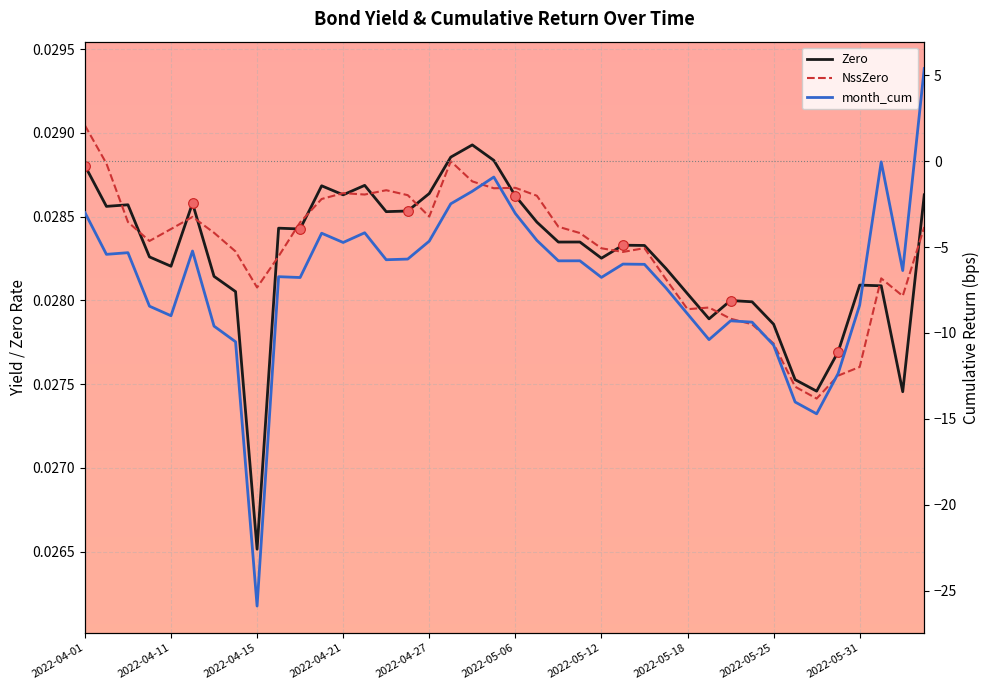

True or false: month_cum has more than 0 points higher than both neighbors.

True